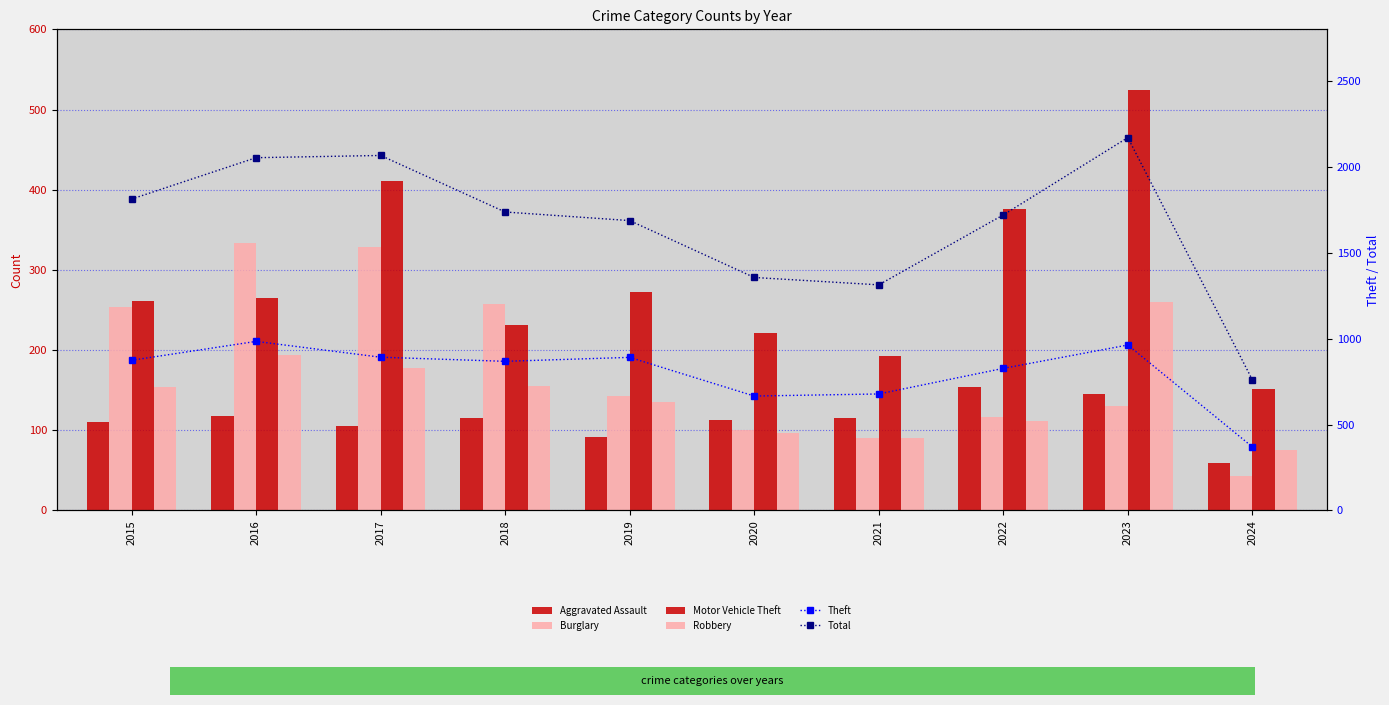

What is the smallest value displayed?

43